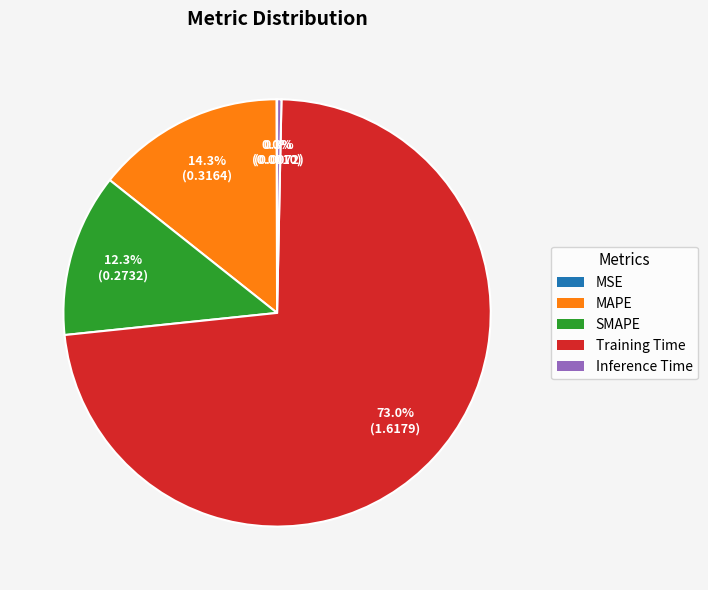

Between Inference Time and MAPE, which is larger?

MAPE